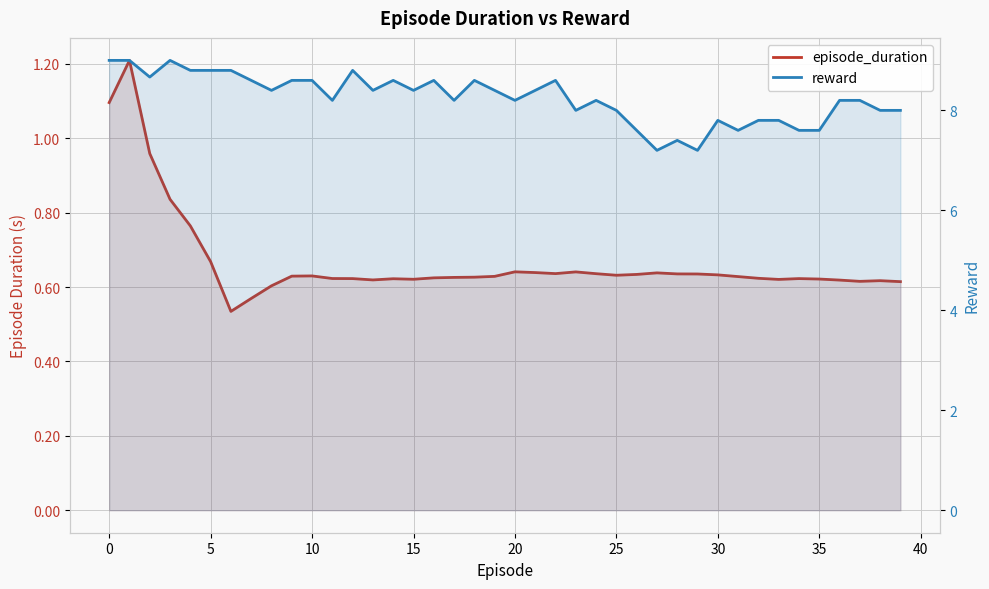

How many values in the reward series exceed 8?

26